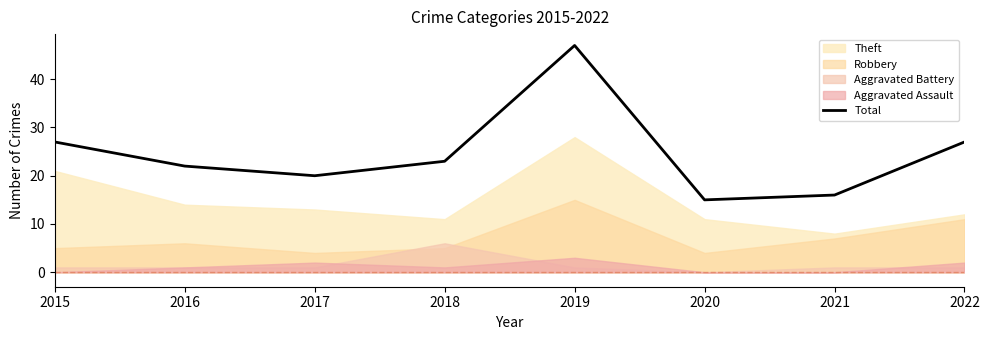

Is it true that the value at 2016 is 22?

True